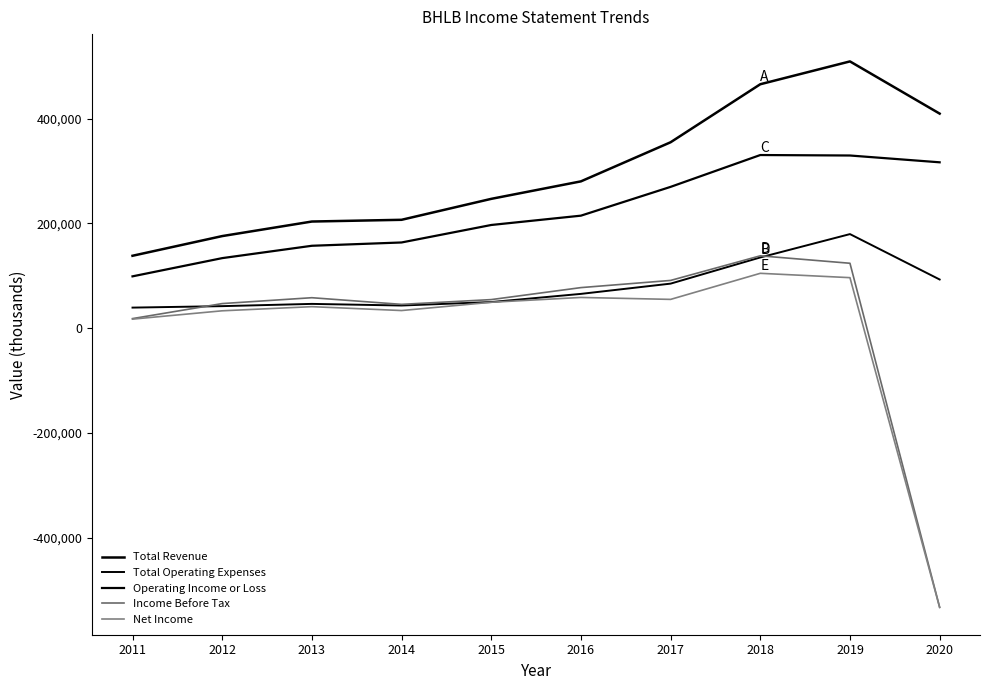

True or false: Operating Income or Loss has more than 0 points higher than both neighbors.

True